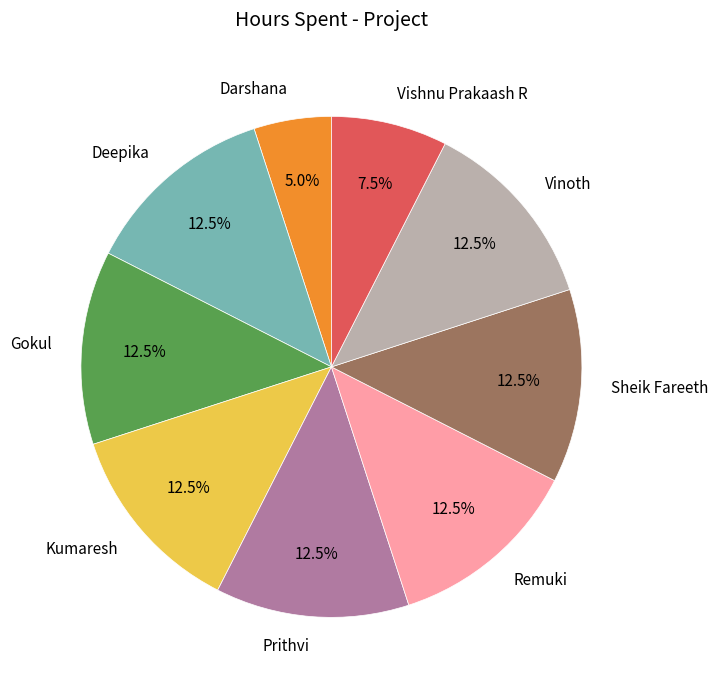

Approximately how many times larger is the value at Vishnu Prakaash R compared to Kumaresh?

0.6